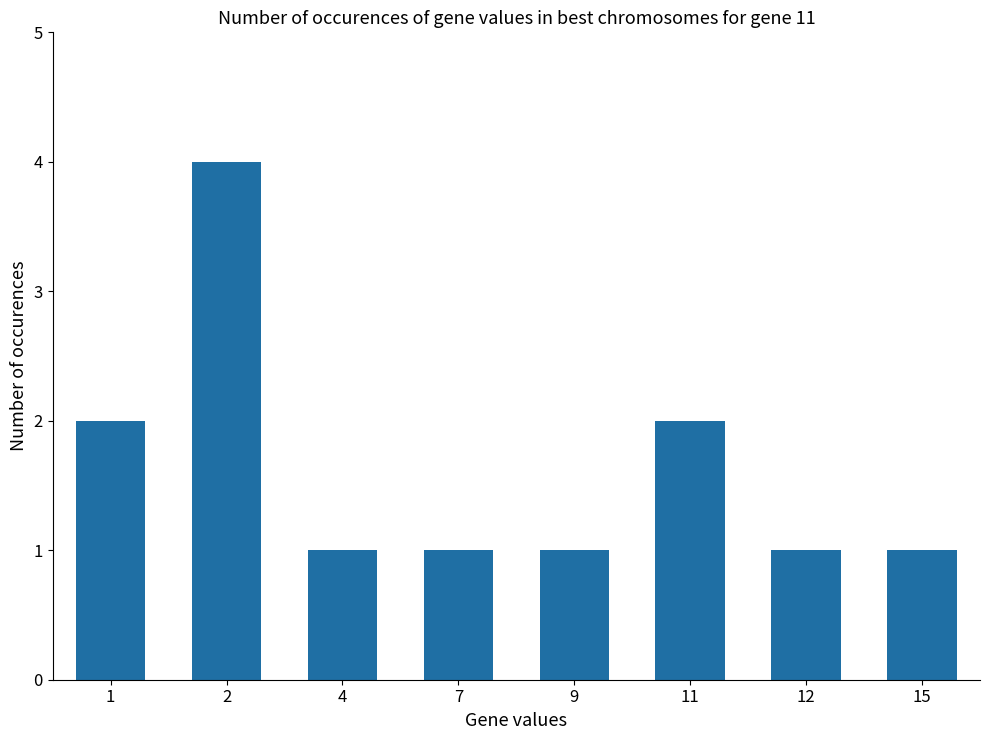

The chart shows a value of 2 at 11. True or false?

True